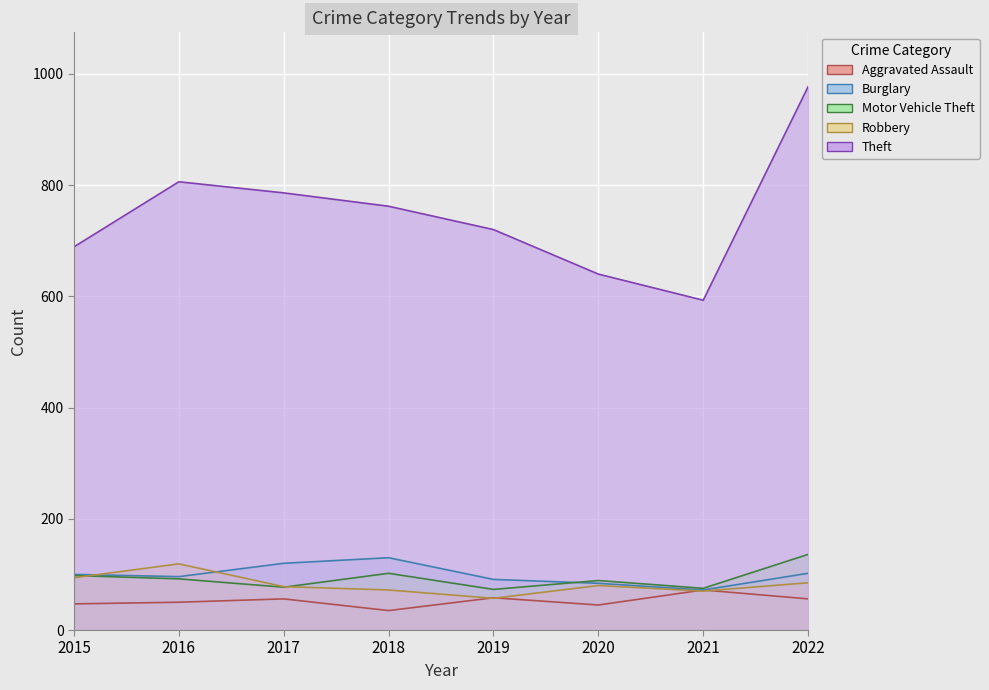

Which series changed the most between 2017 and 2018?

Motor Vehicle Theft